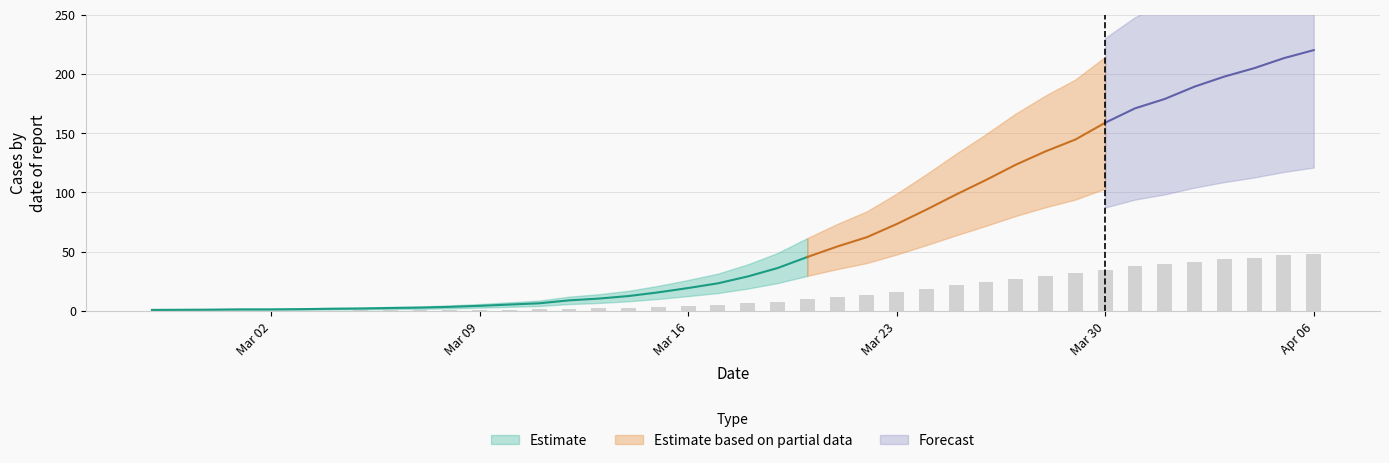

Are the bars horizontal?

No